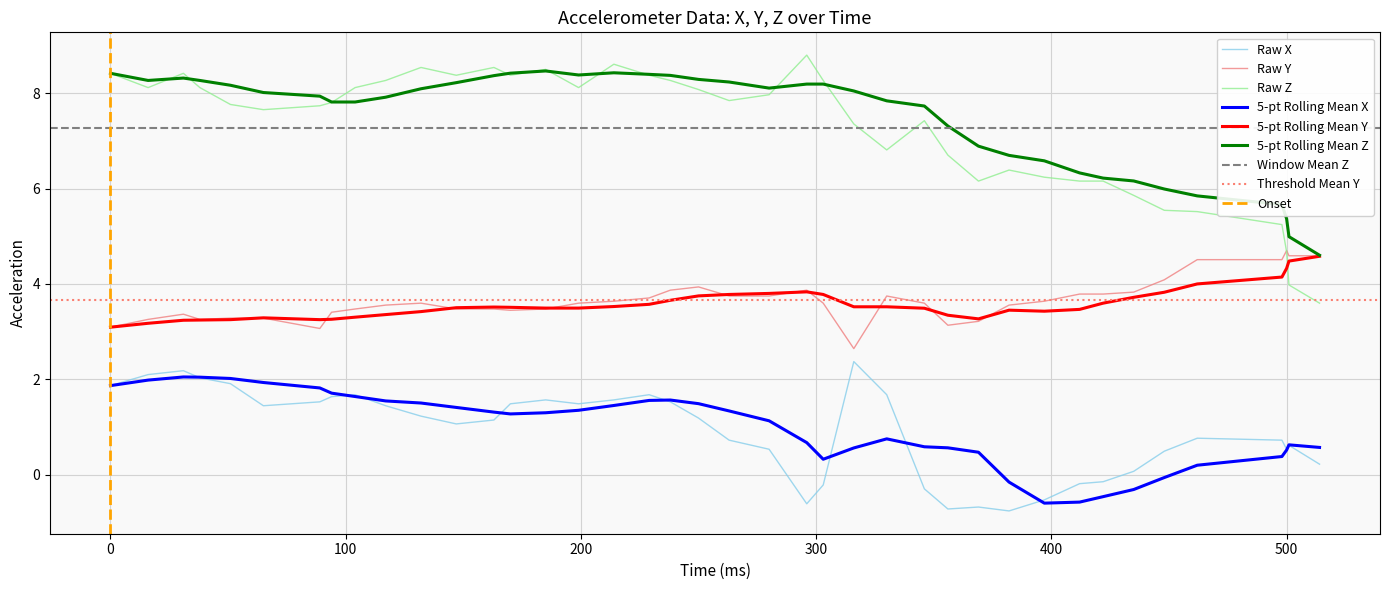

True or false: 5-pt Rolling Mean Z and 5-pt Rolling Mean X intersect in this chart.

False